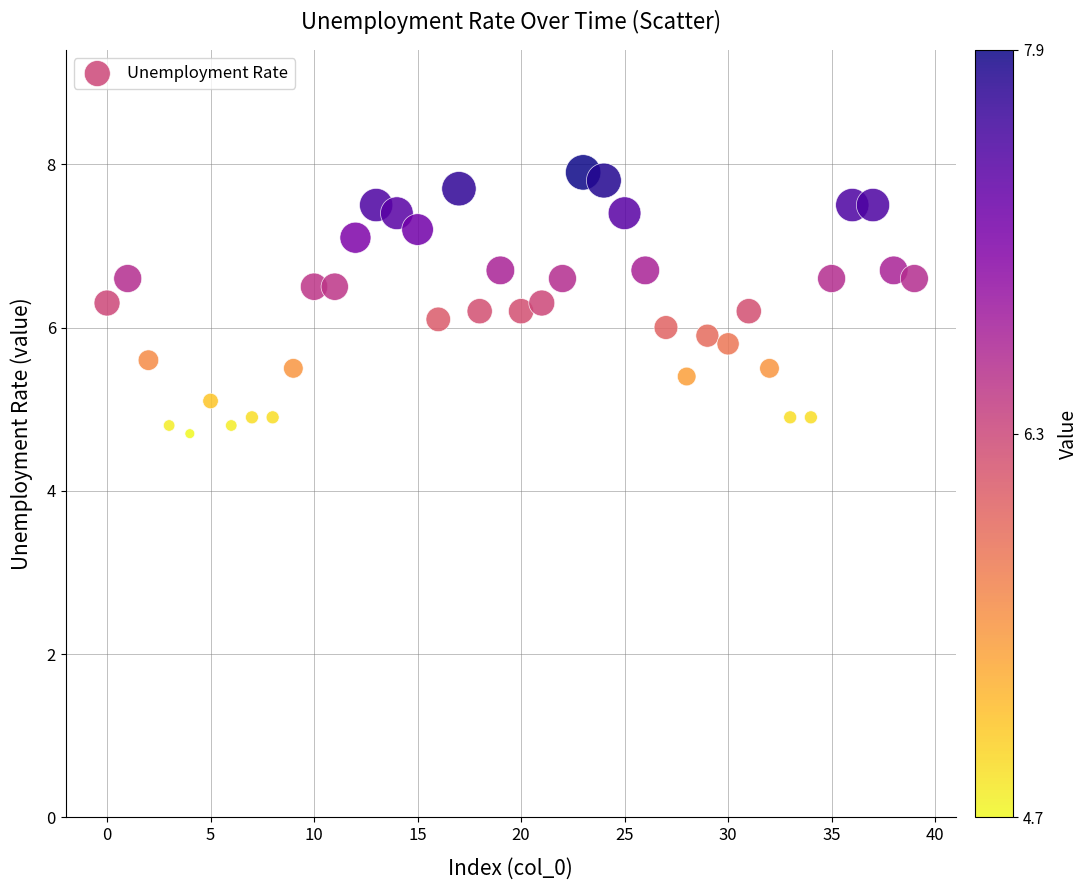

What is the range of Y values (max minus min)?

3.2